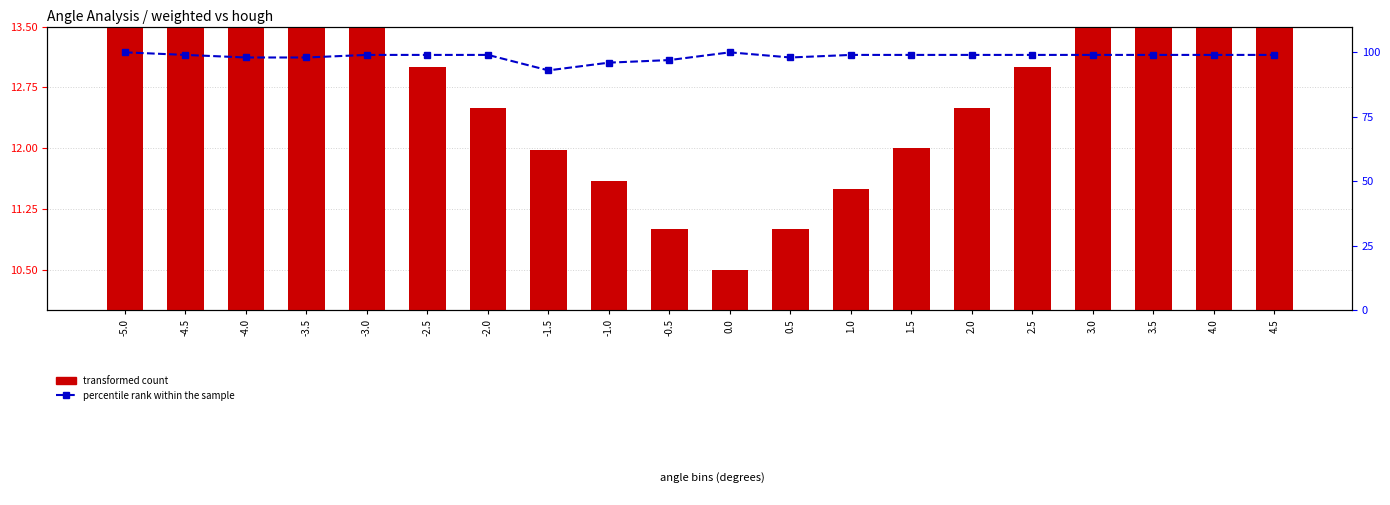

What is the smallest value displayed?

10.5